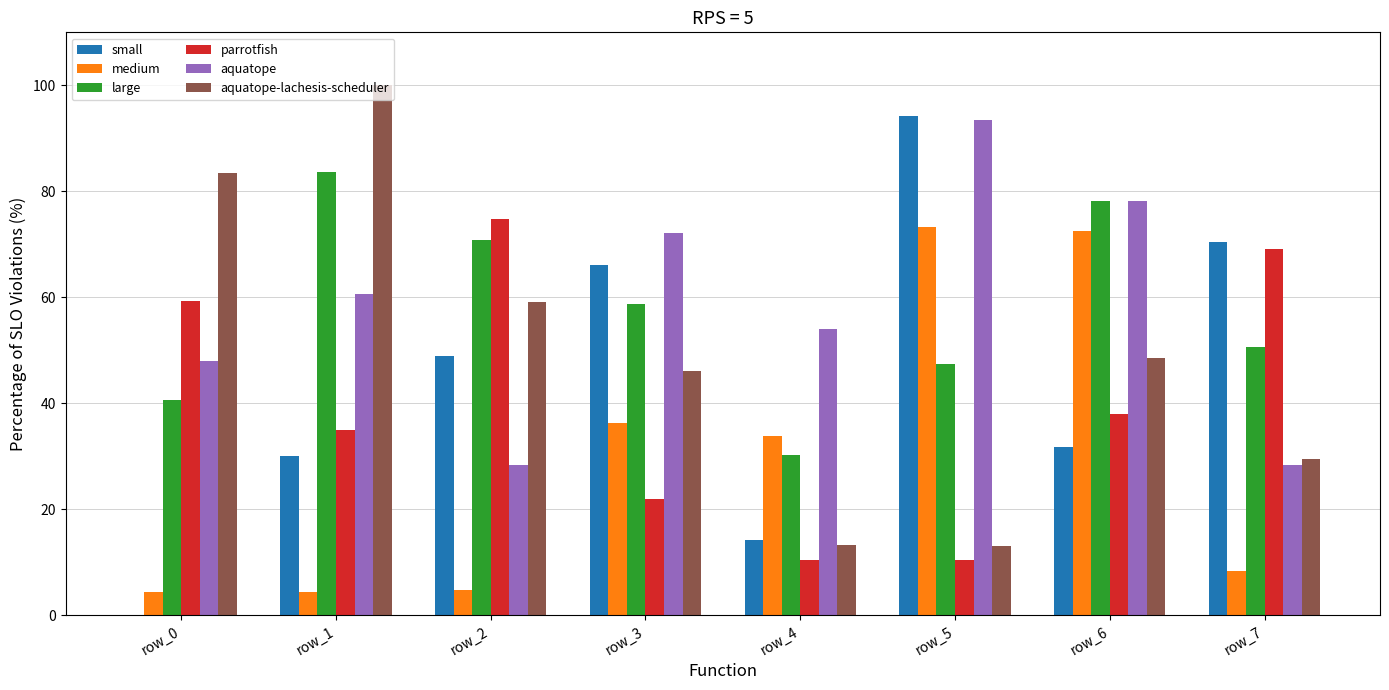

What is the sum of the large values at row_2 and row_3?

129.5